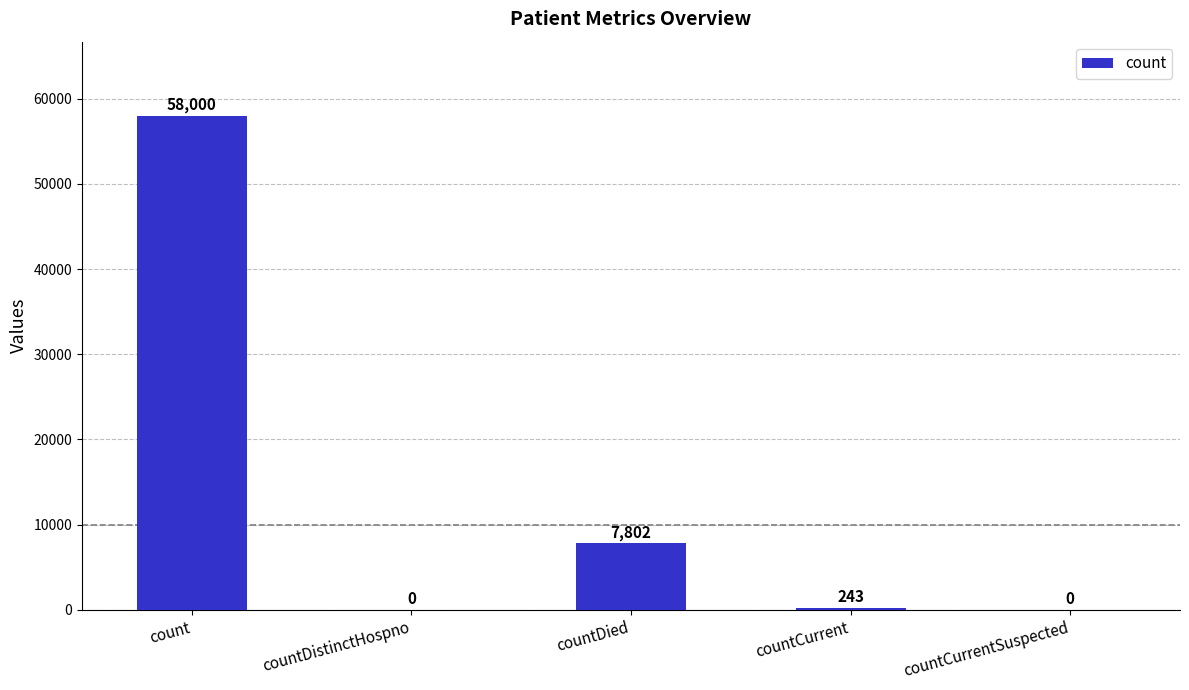

Which category has the highest value across all series?

count